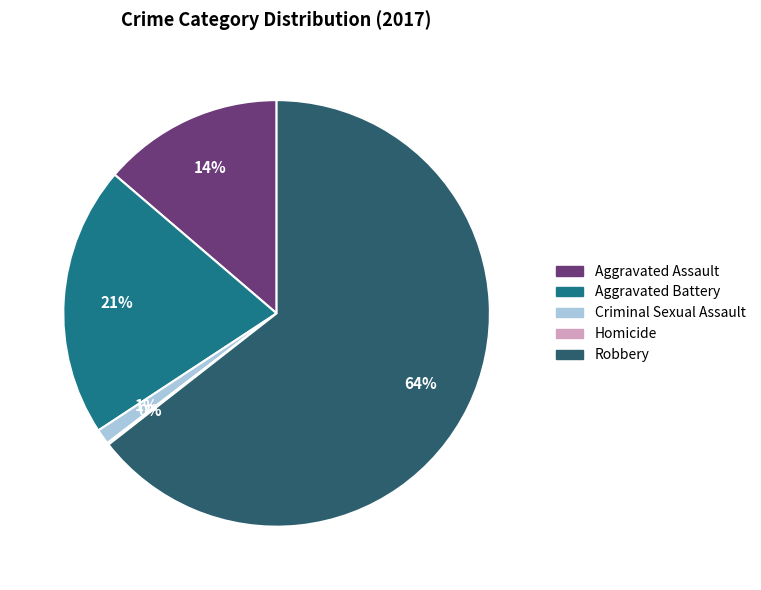

Does Aggravated Battery account for over 50% of the chart?

No